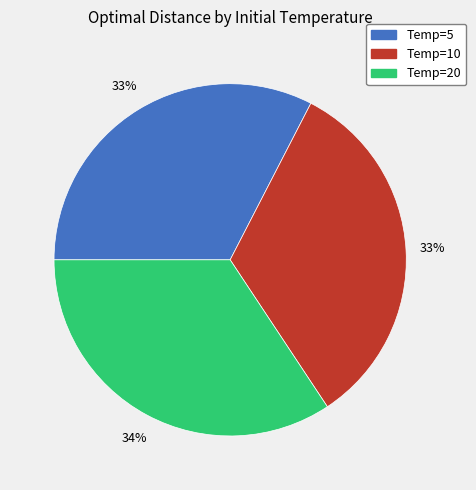

Is there a majority slice in this chart?

No